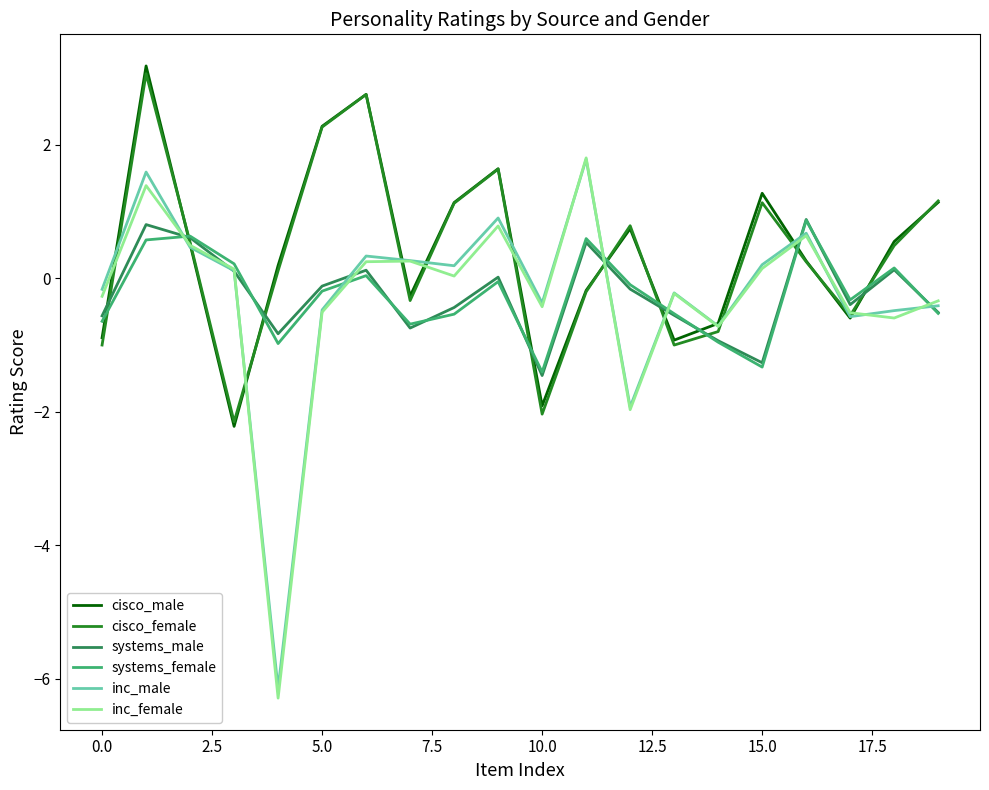

How many interior local valleys does the inc_female series have?

6